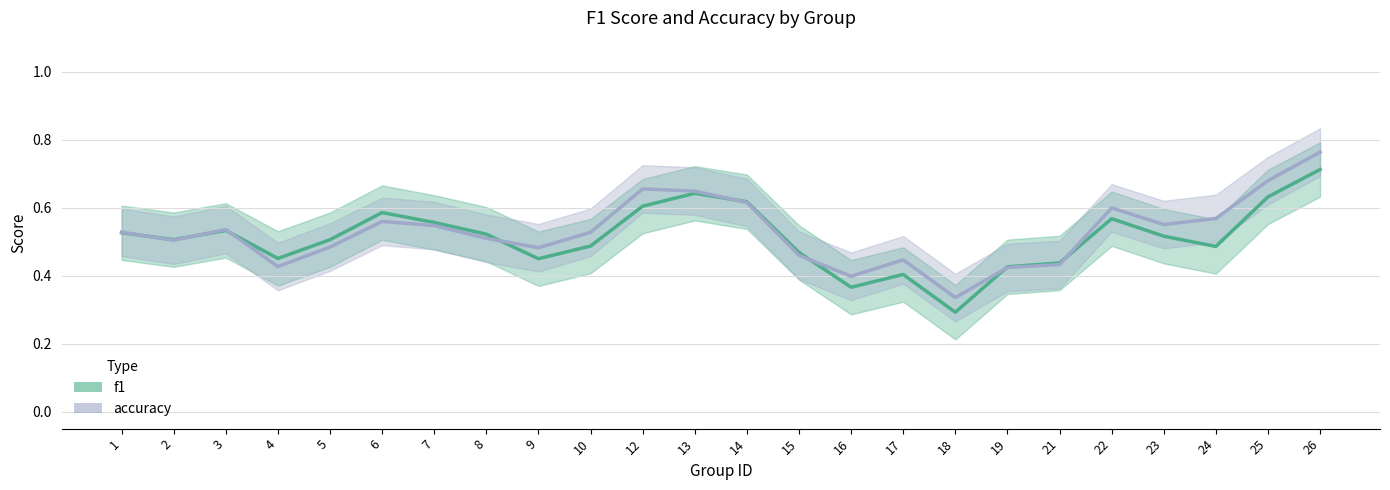

At which category is the sum across all series the highest?

26